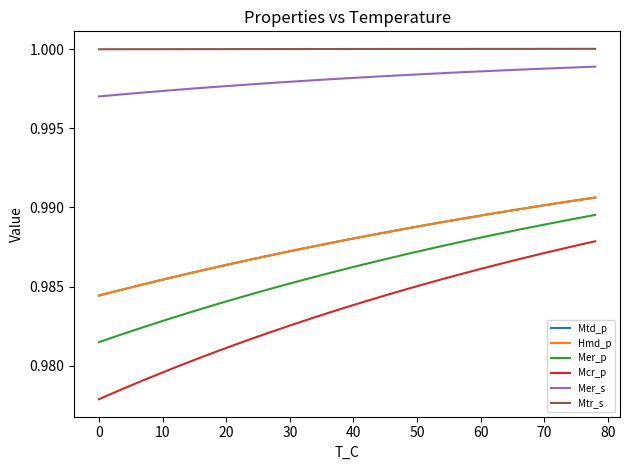

True or false: Mer_s and Mtr_s intersect in this chart.

False